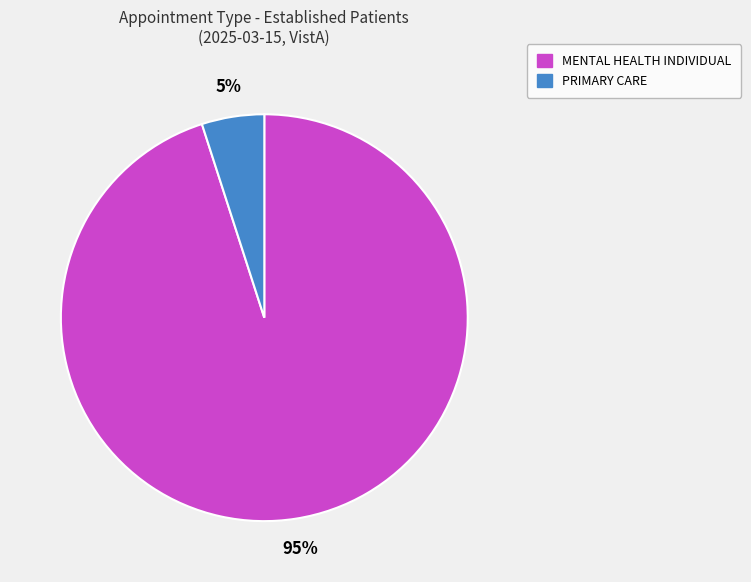

How many slices are in this pie chart?

2